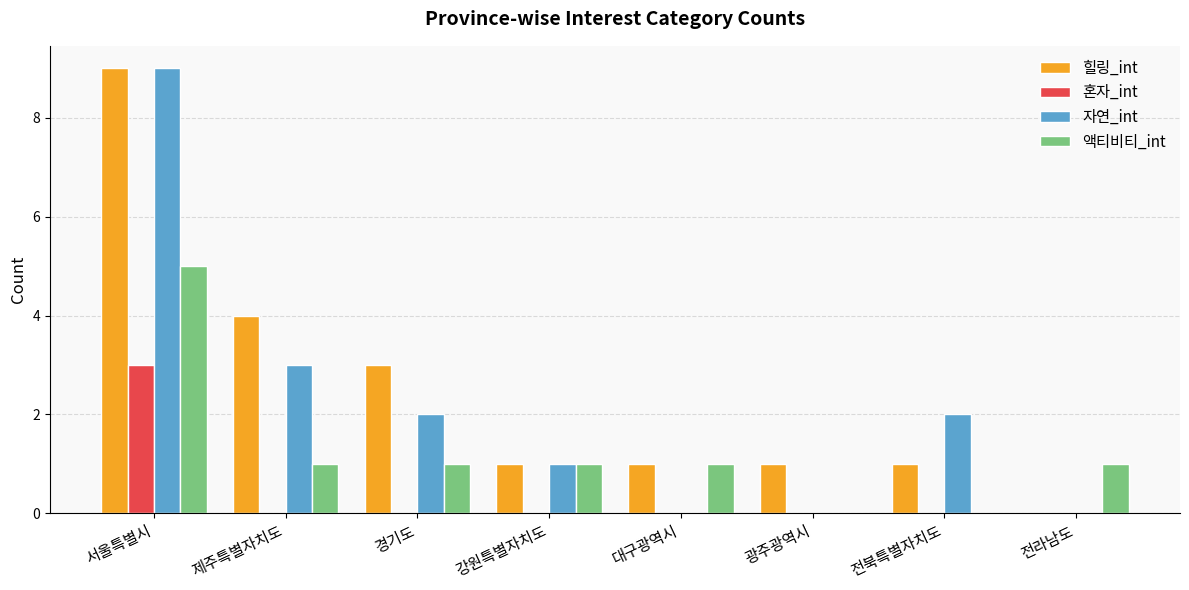

Where does the 힐링_int series first go above 1?

서울특별시